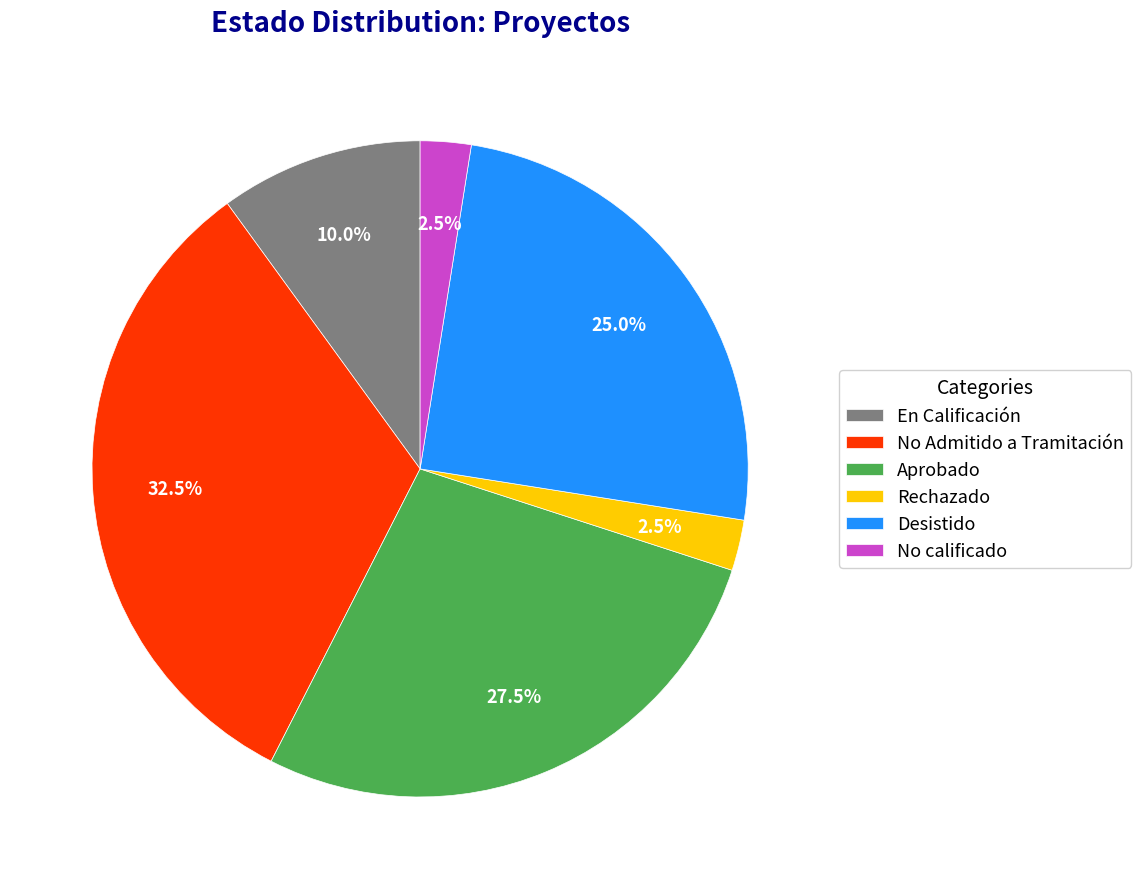

Do No calificado and Rechazado together represent more than half of the pie?

No